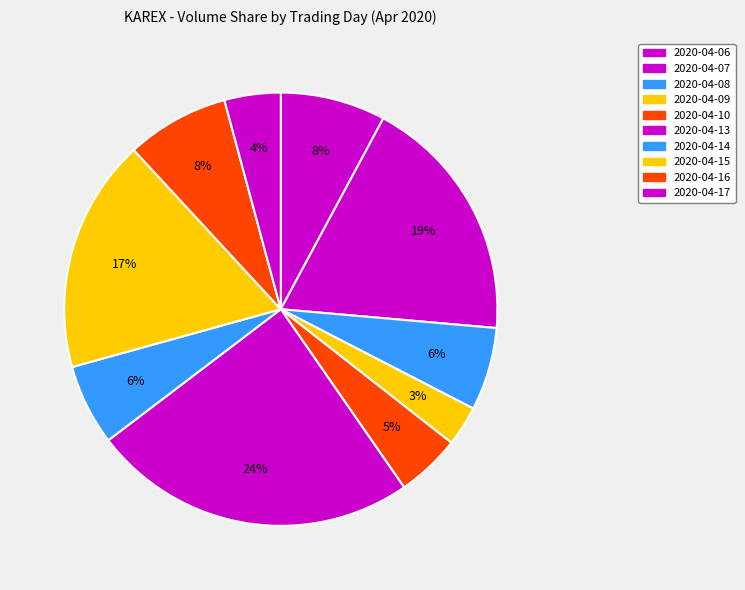

Is it true that 2020-04-13 is 24% of the pie?

True